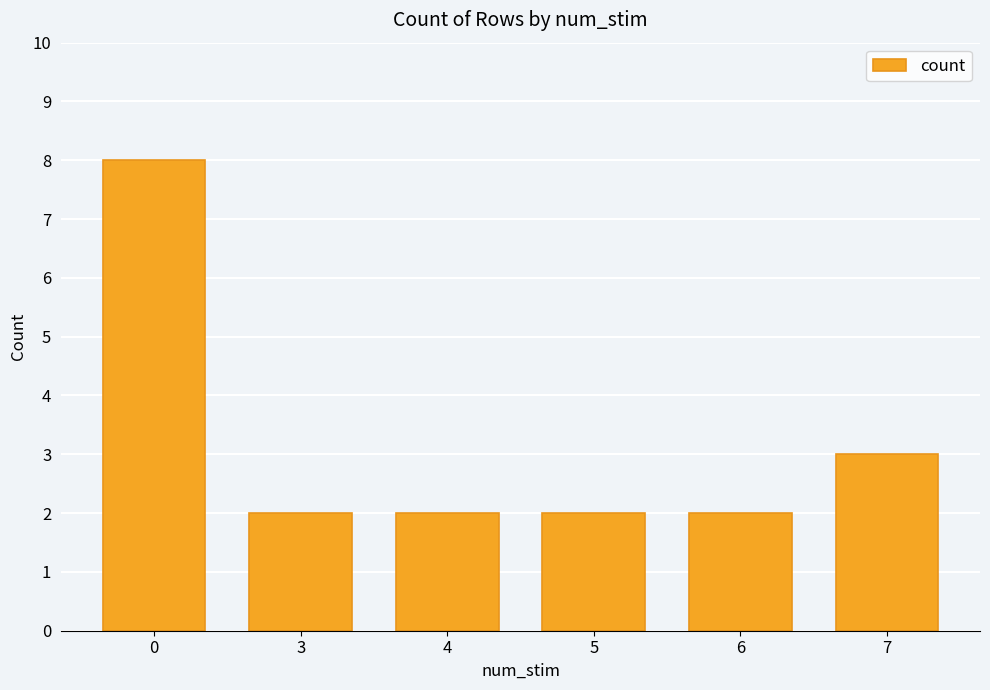

What is the value of the 6th bar from the left?

3